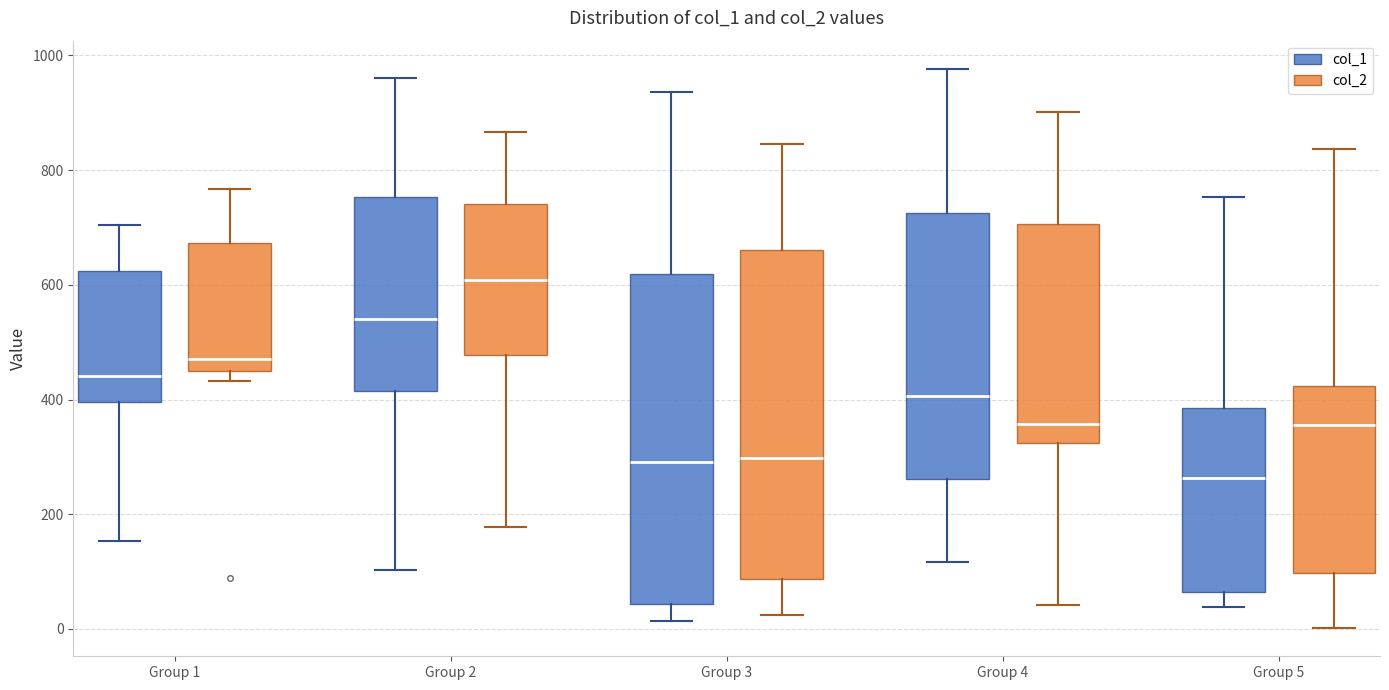

Where does the median line of the box for Group 4 (col_1) sit on the y-axis? The values are not printed on the chart, so give them approximately, as read against the axis.

400